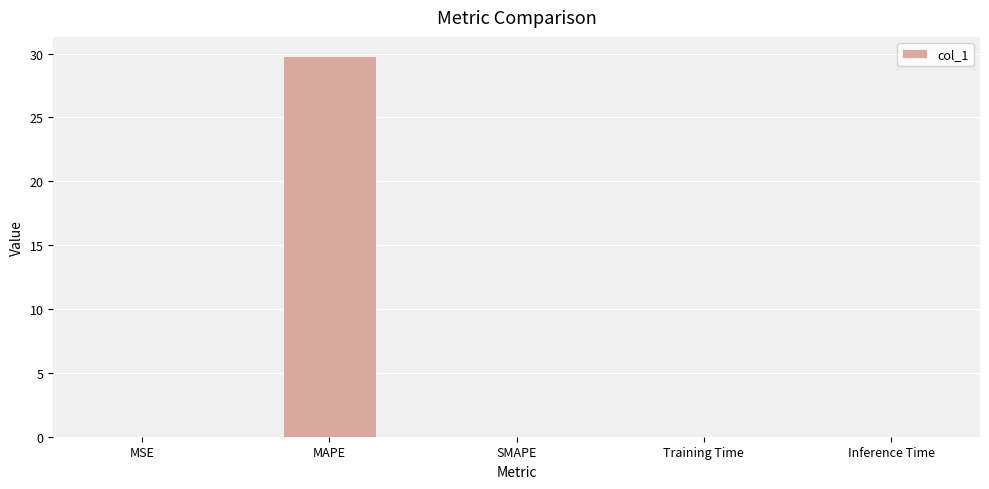

At which category does the chart reach its peak across all series?

MAPE